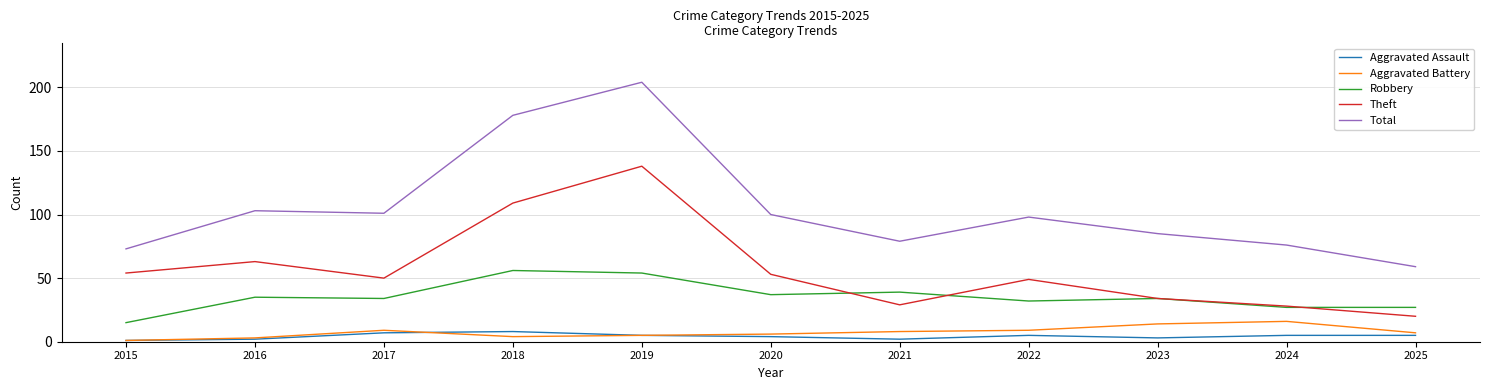

Where is the first local maximum for Aggravated Battery?

2017